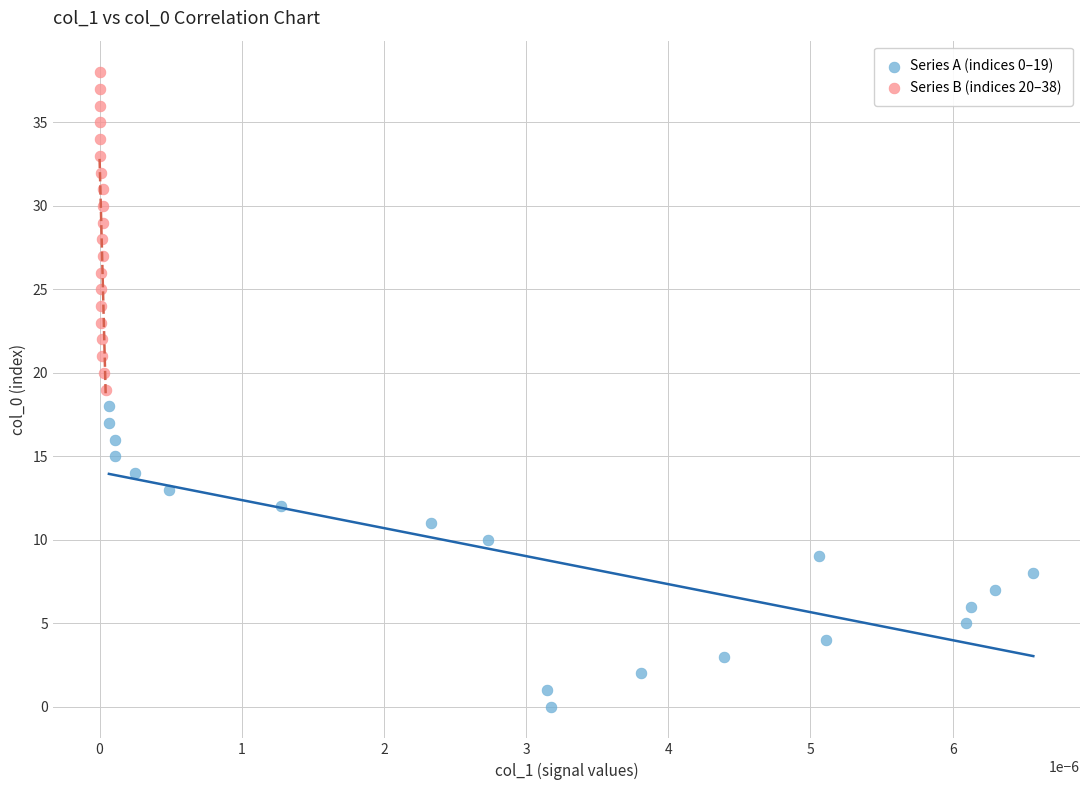

Which series contains the highest Y value?

Series B (indices 20–38)